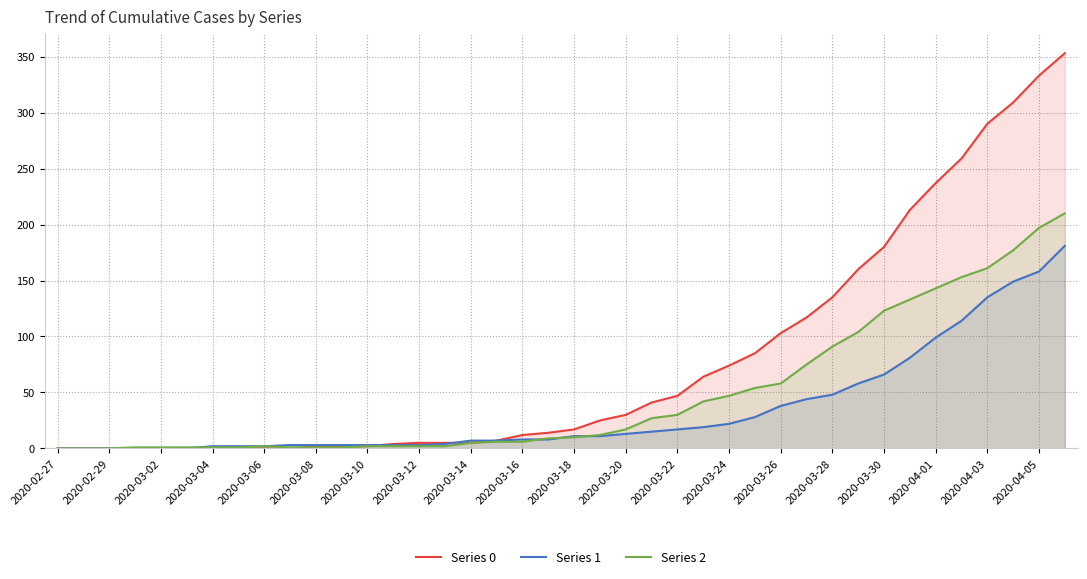

Rank the series by their average value, from lowest to highest.

Series 1, Series 2, Series 0